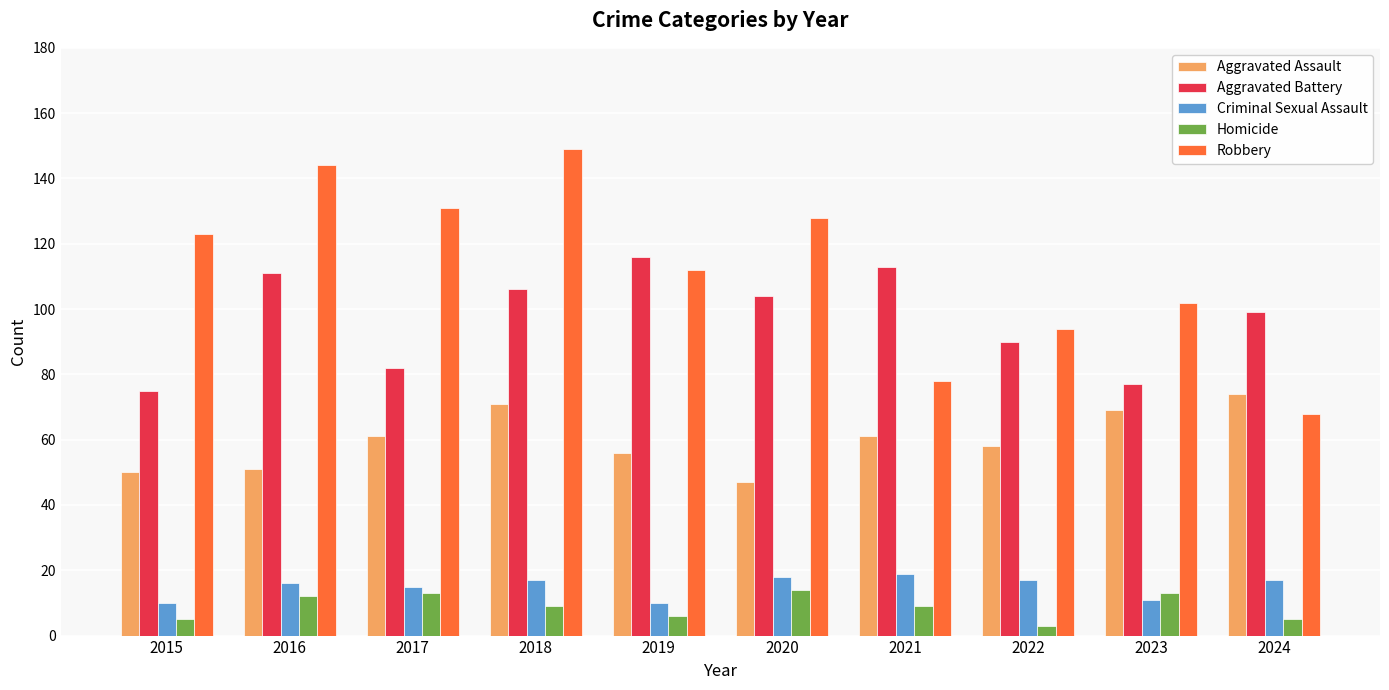

How many data points does each series have?

10